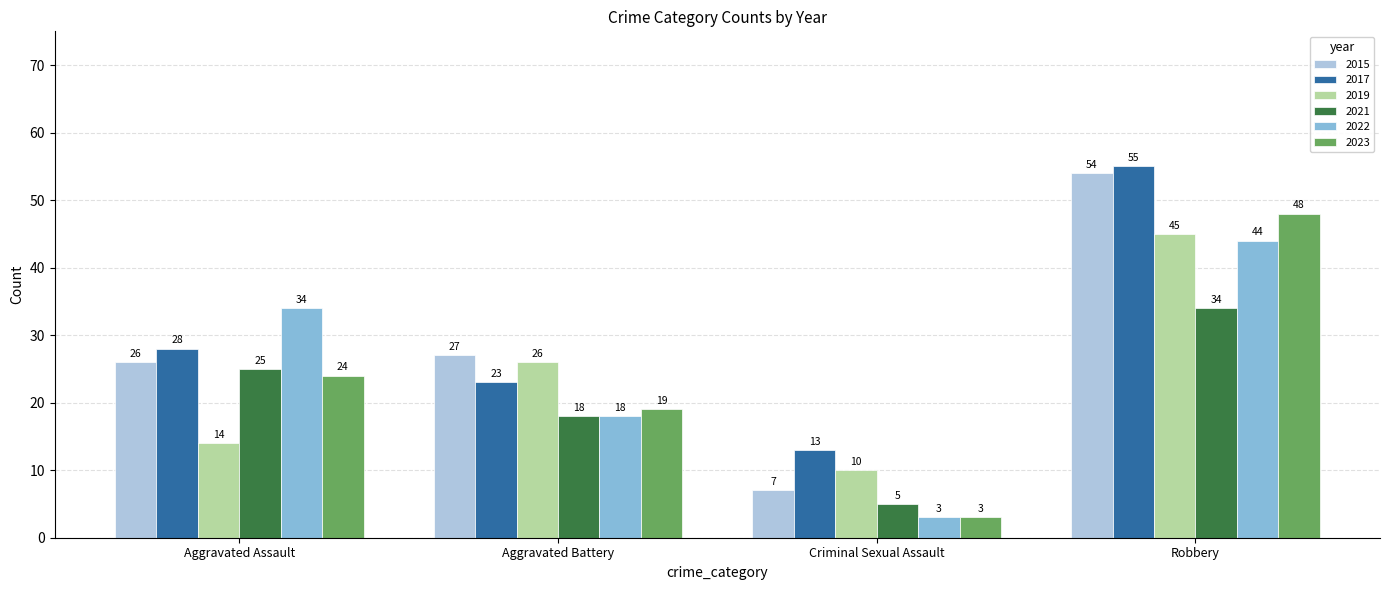

True or false: 2021 has a value of 5 at Criminal Sexual Assault.

True